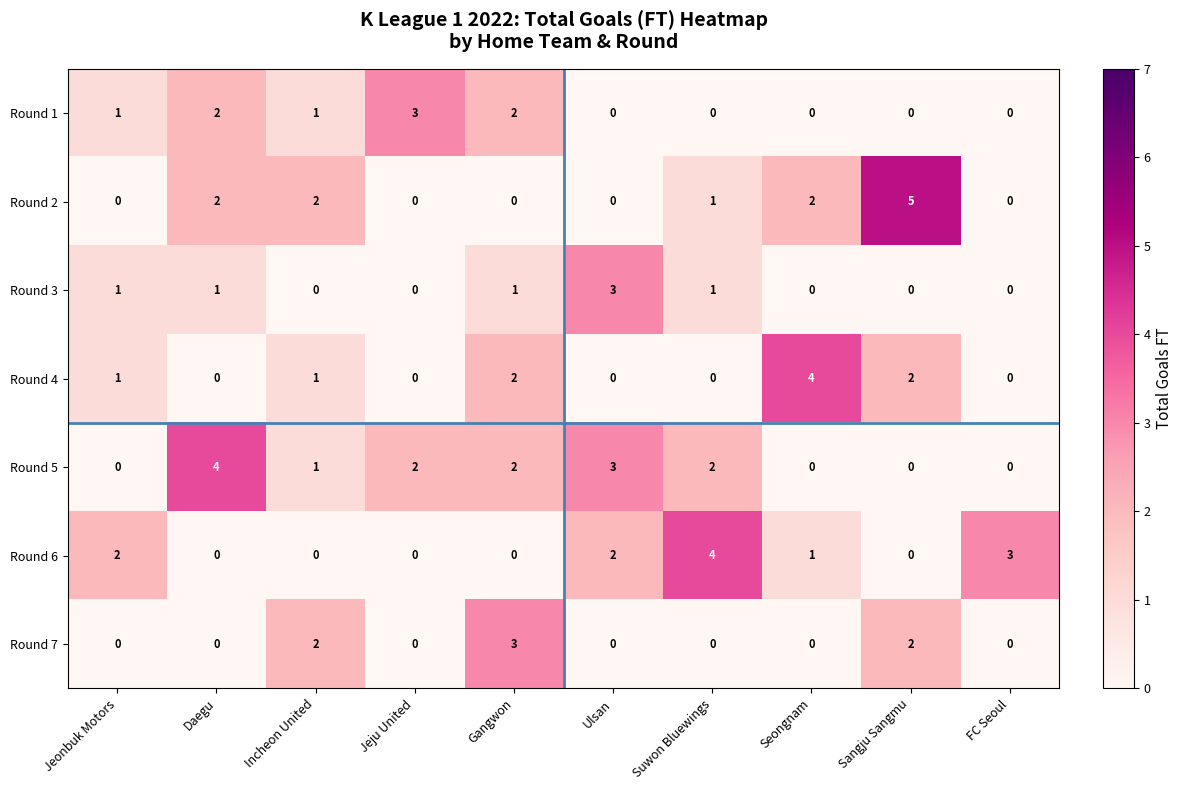

Is it true that Round 7 equals 0 at Ulsan?

True